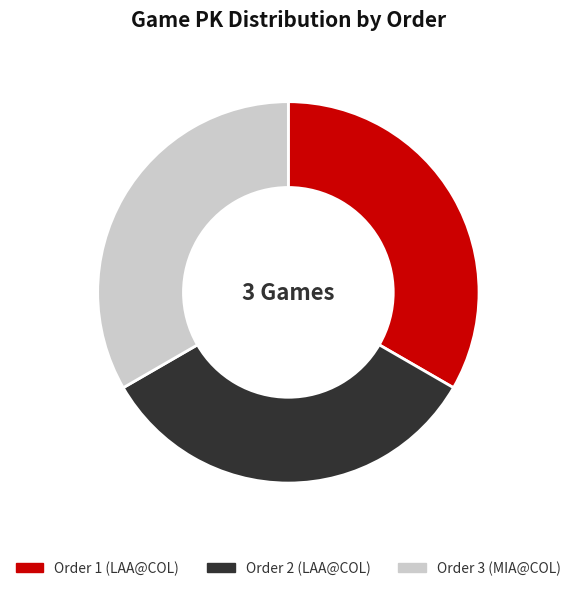

Is there a majority slice in this chart?

No